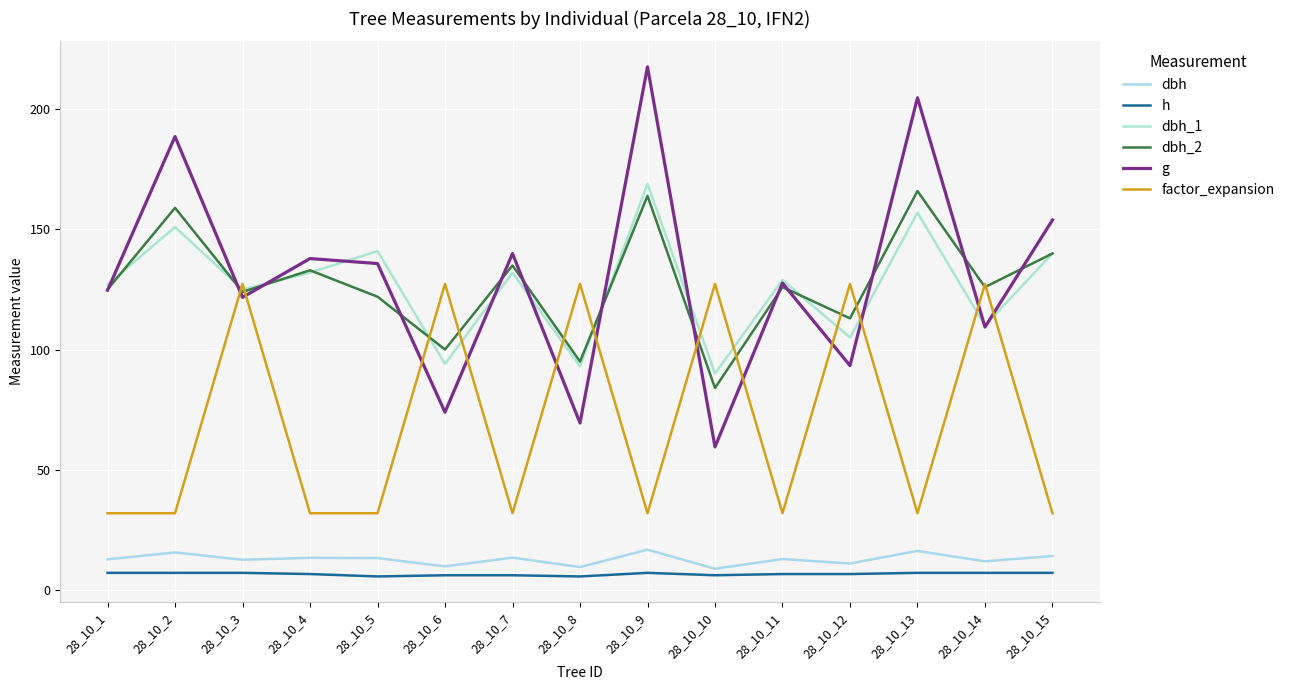

What is the maximum value shown in the chart?

217.7